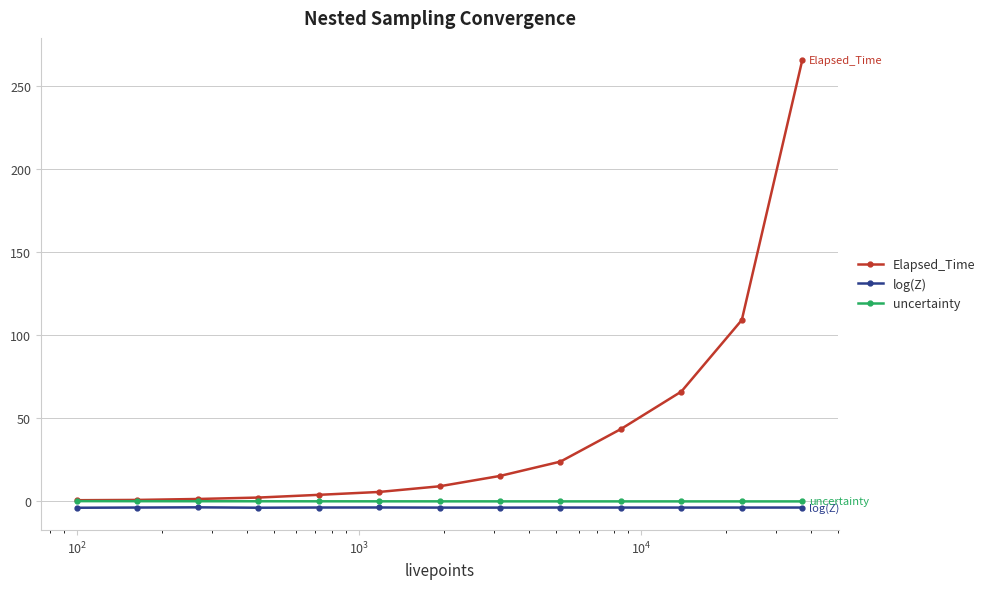

What are all the series names shown in the legend?

Elapsed_Time, log(Z), uncertainty